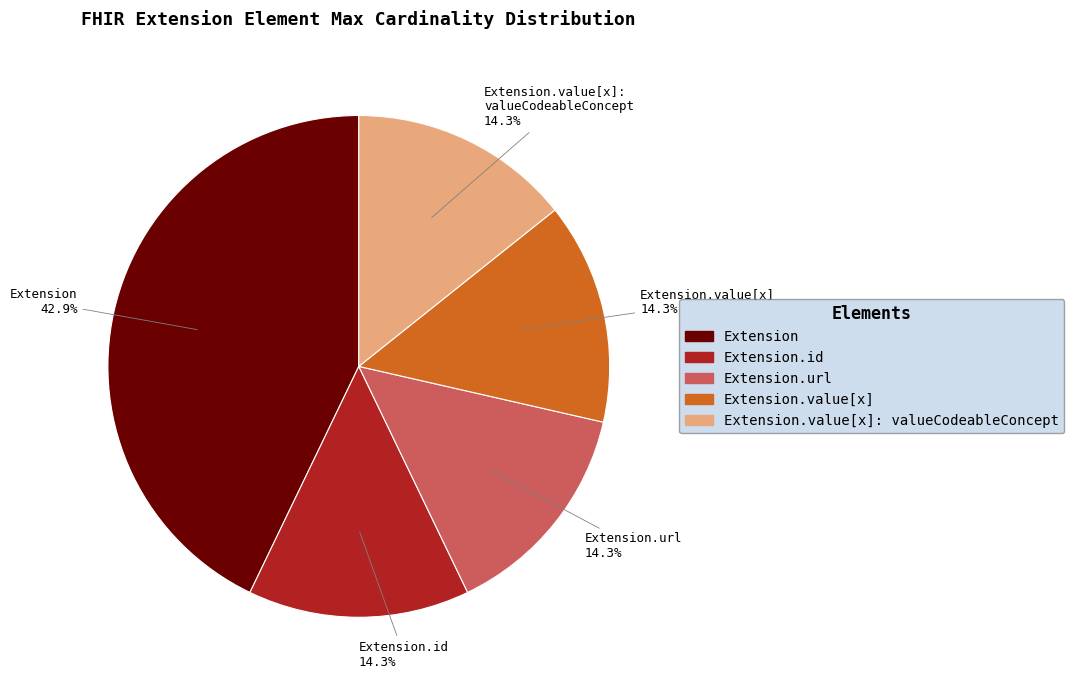

Is there any slice that represents more than half of the pie?

No